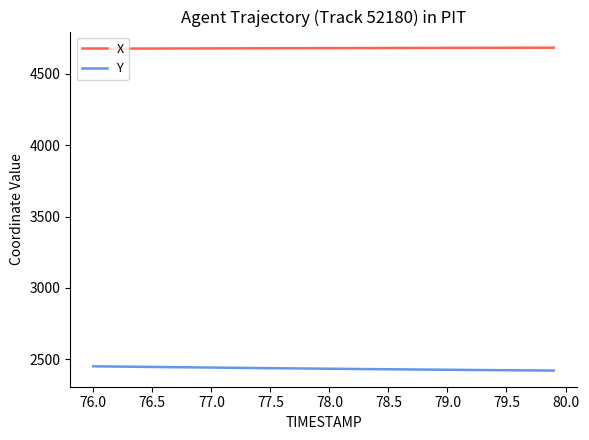

What is the minimum value for X?

4675.5